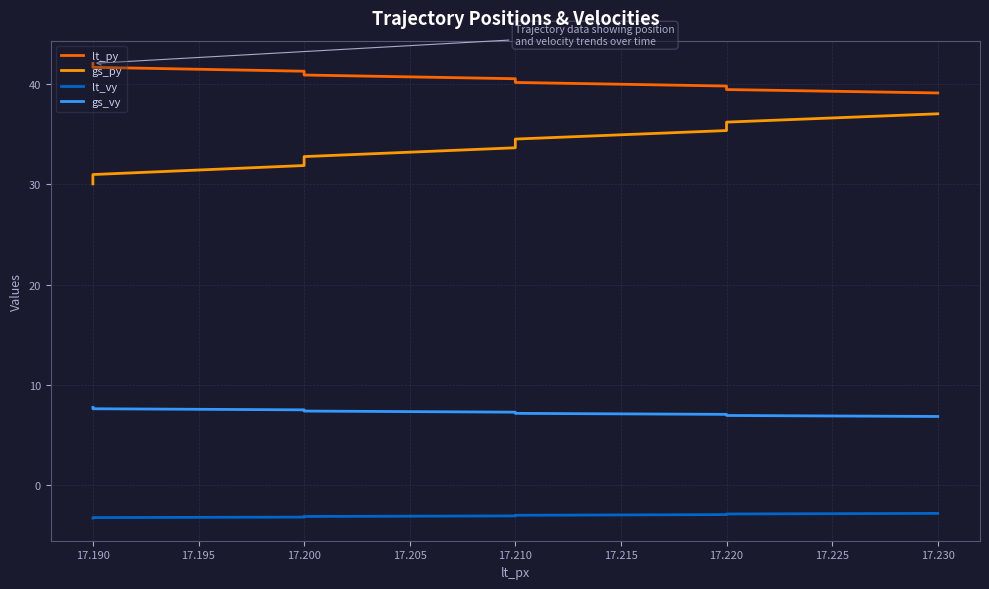

What is the value of the lt_vy point at the 9th from the left?

-2.8